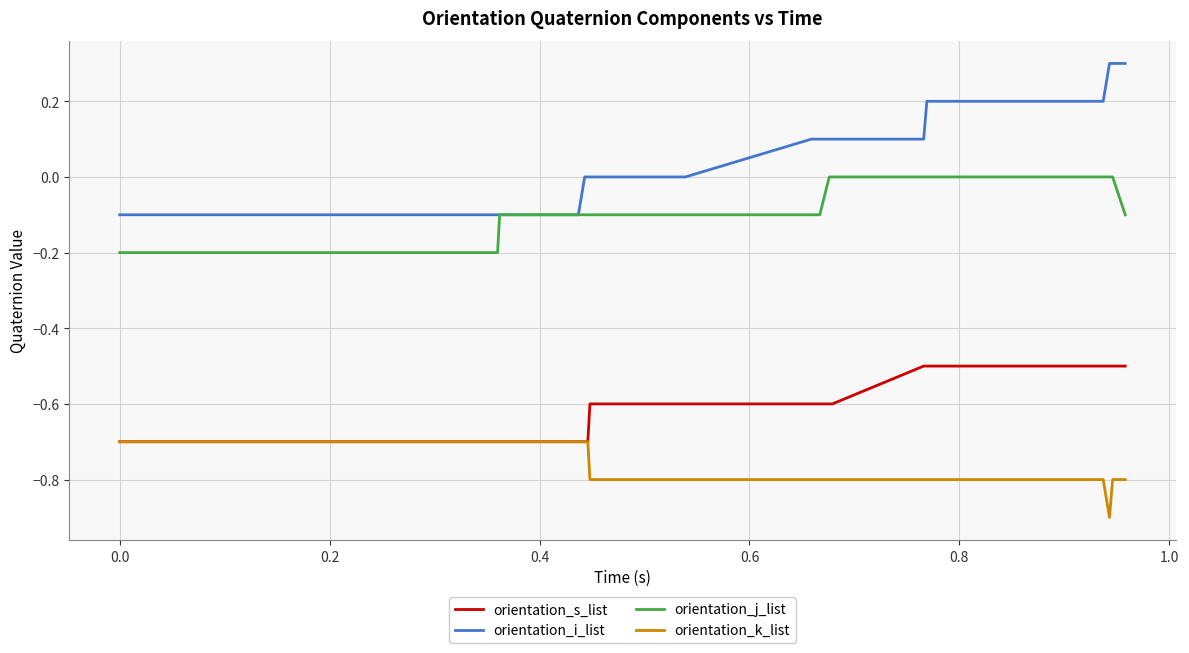

List the series in order of their peak value, lowest first.

orientation_k_list, orientation_s_list, orientation_j_list, orientation_i_list